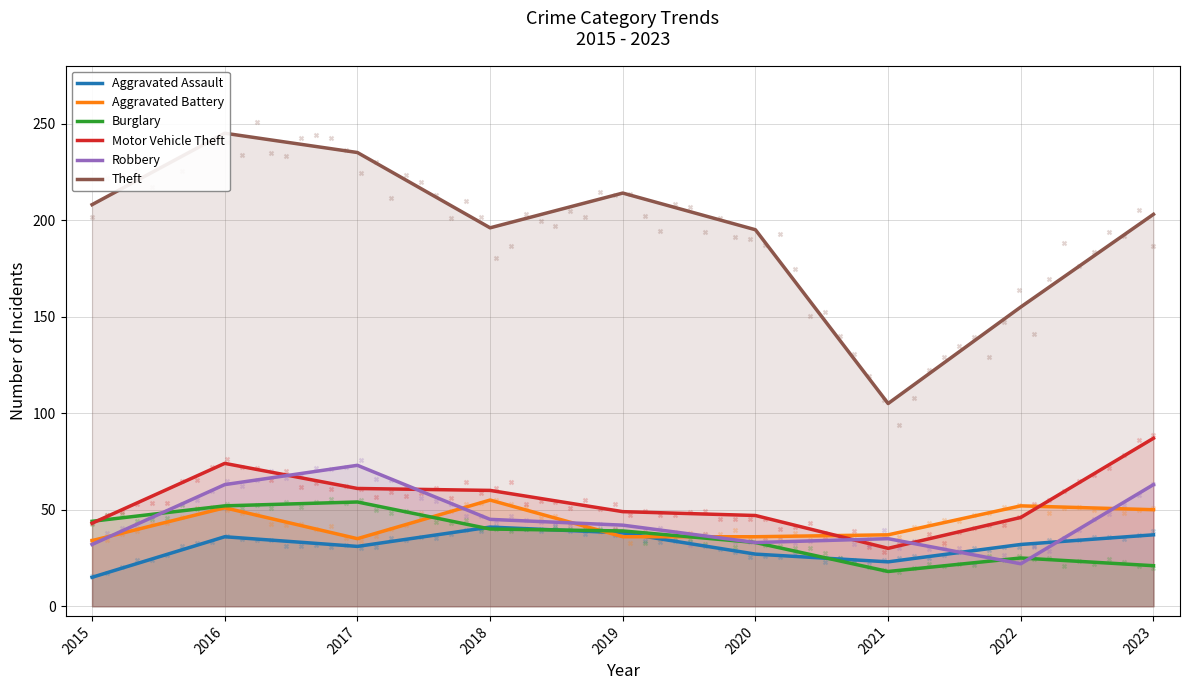

Is the value of Theft at 2017 greater than the value of Aggravated Assault at 2021?

Yes